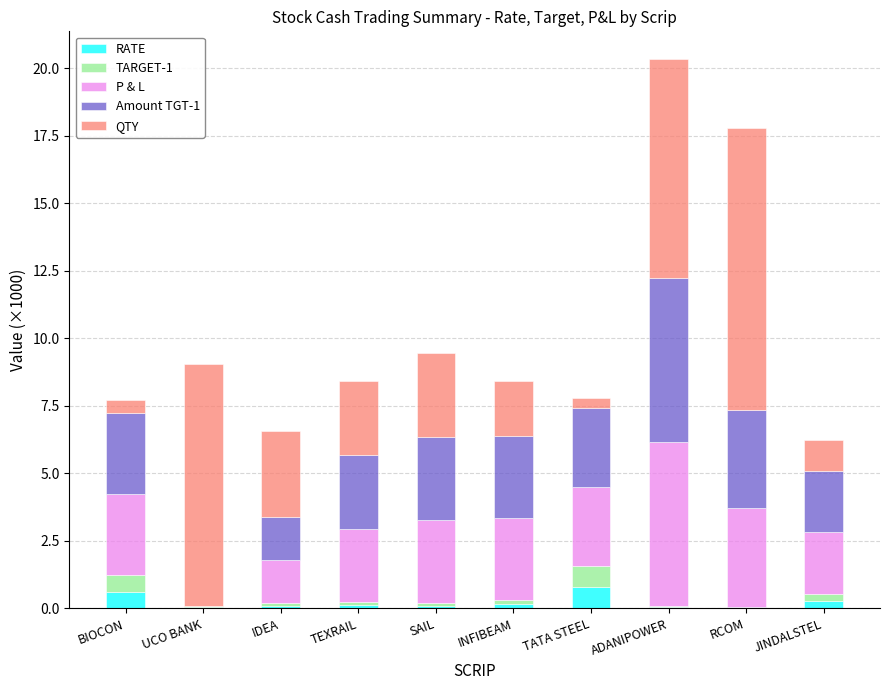

Count the number of data series in this chart.

5